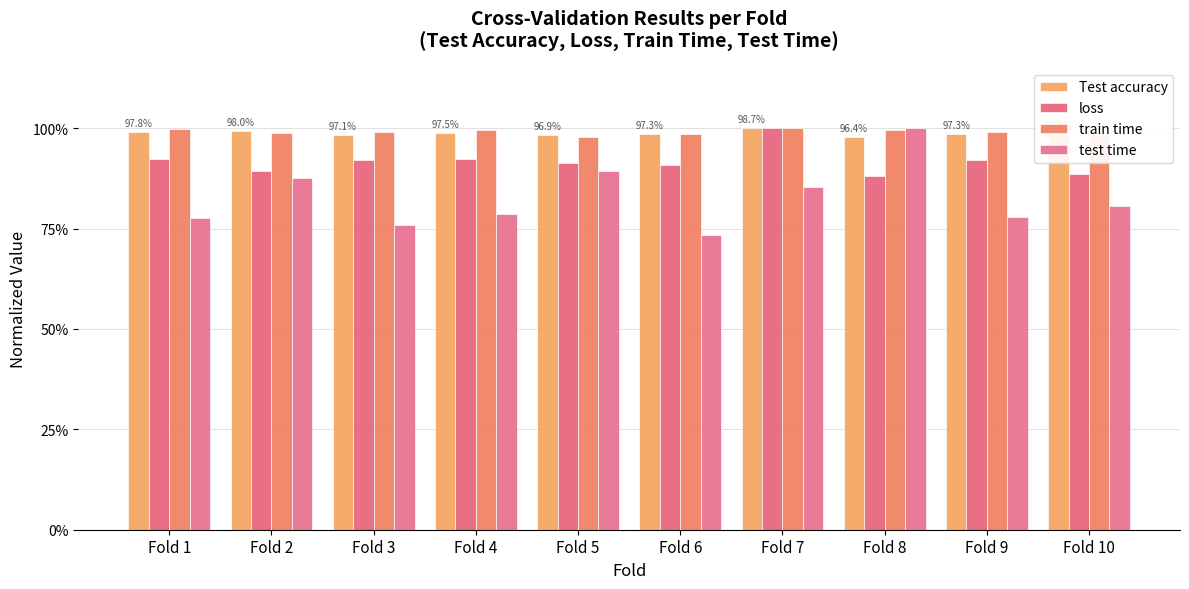

What is the value of the test time bar at the 9th from the left?

0.8